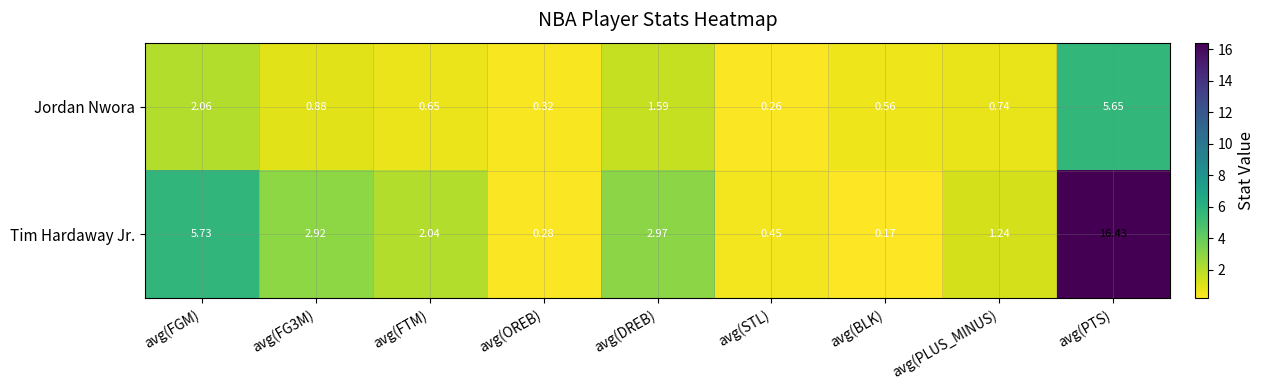

Rank the series by their maximum value, from highest to lowest.

Tim Hardaway Jr., Jordan Nwora